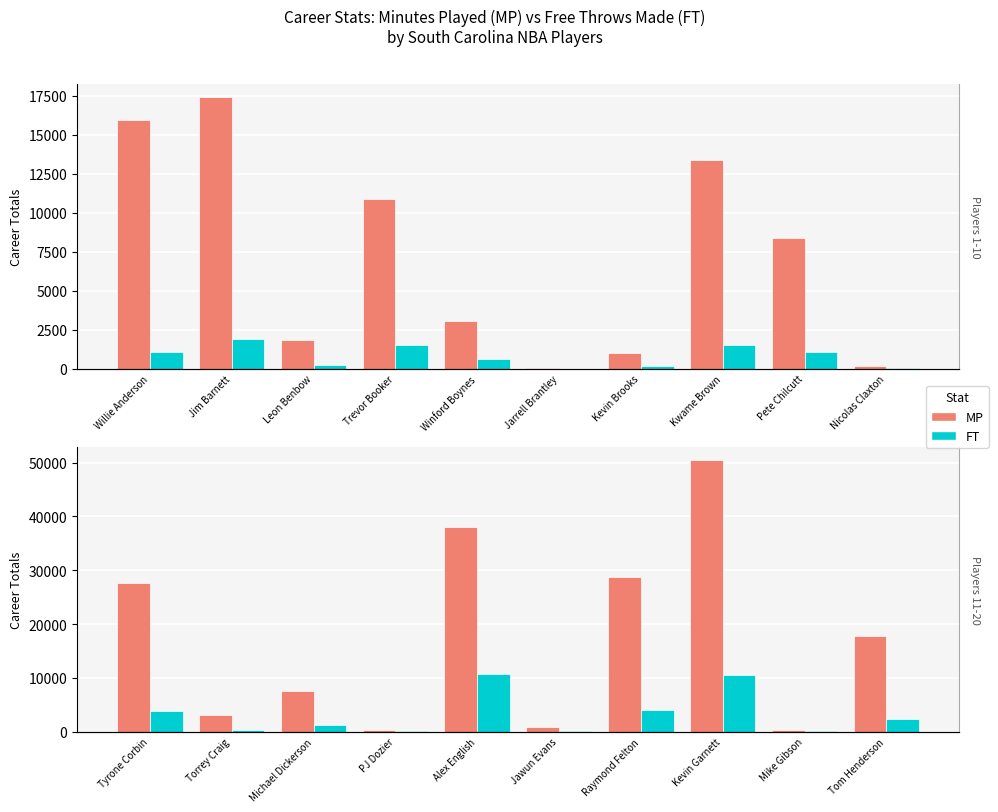

List the series in order of their peak value, highest first.

MP, FT